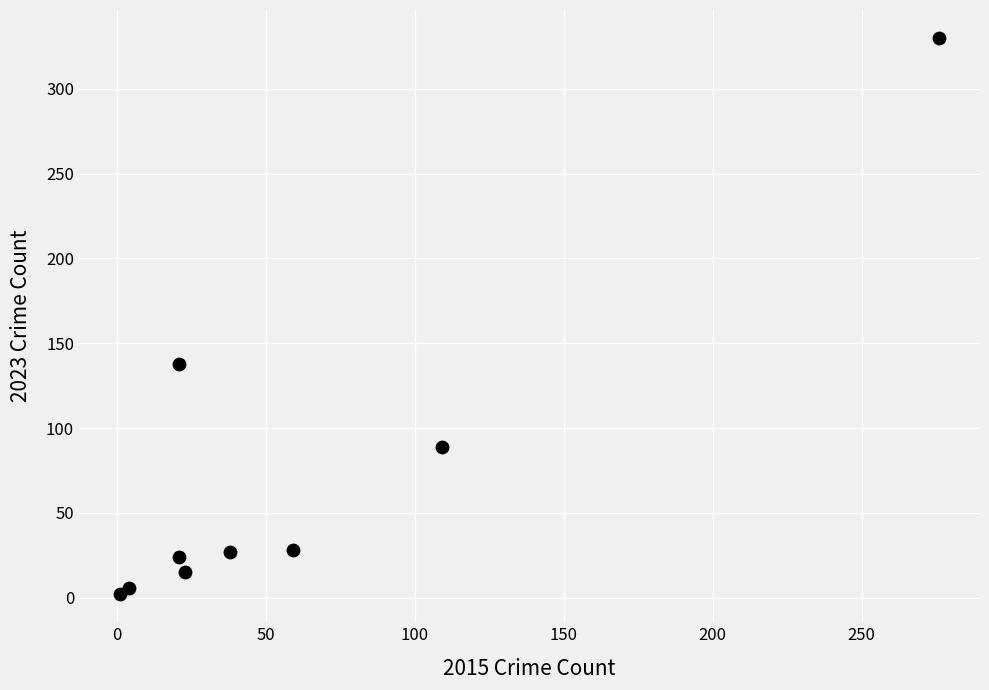

What Y value in the scatter plot is closest to 166?

138